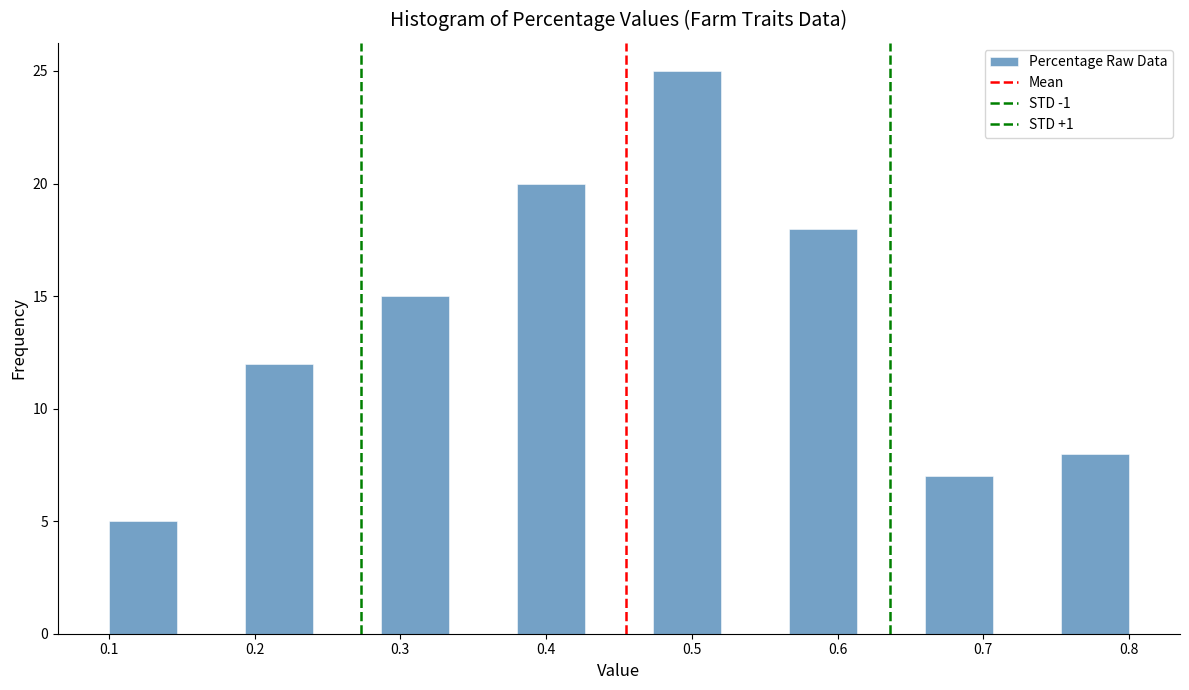

Reading left to right, list every bar in this chart as the range it spans on the x-axis followed by its height. Neither the bar edges nor the heights are printed on the chart, so give them approximately, as read against the axes.

0.10 to 0.15: 5
0.15 to 0.19: 0
0.19 to 0.24: 12
0.24 to 0.29: 0
0.29 to 0.33: 15
0.33 to 0.38: 0
0.38 to 0.43: 20
0.43 to 0.47: 0
0.47 to 0.52: 25
0.52 to 0.57: 0
0.57 to 0.61: 18
0.61 to 0.66: 0
0.66 to 0.71: 7
0.71 to 0.75: 0
0.75 to 0.80: 8